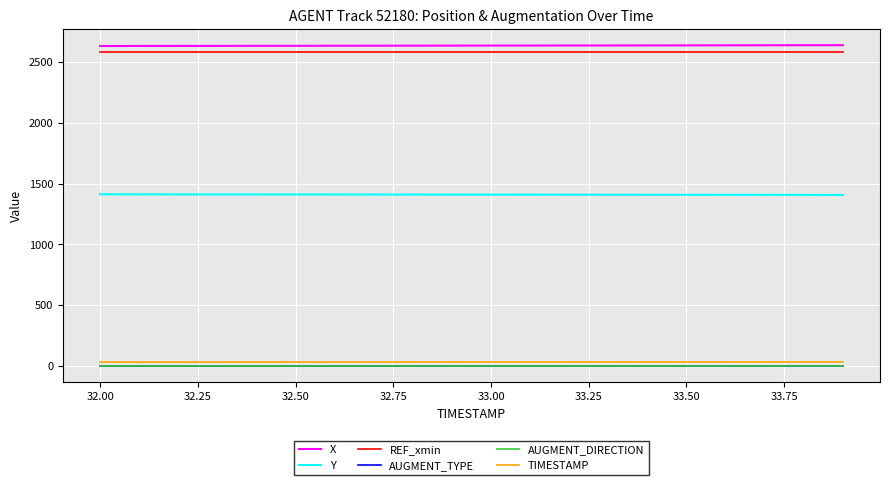

True or false: X and TIMESTAMP cross at least once.

False